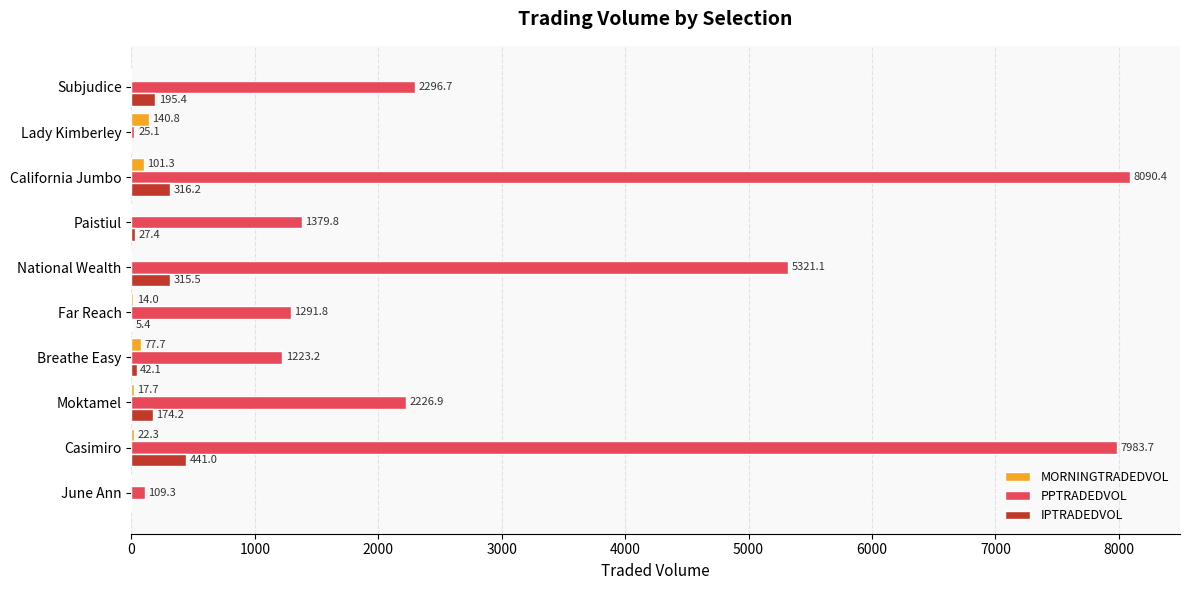

Which series changed the most between Far Reach and National Wealth?

PPTRADEDVOL